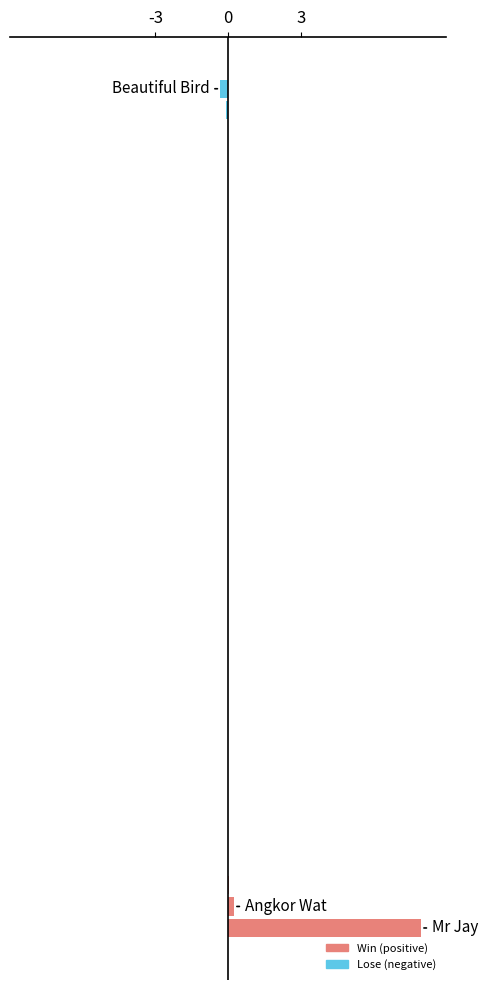

Are the bars horizontal?

Yes